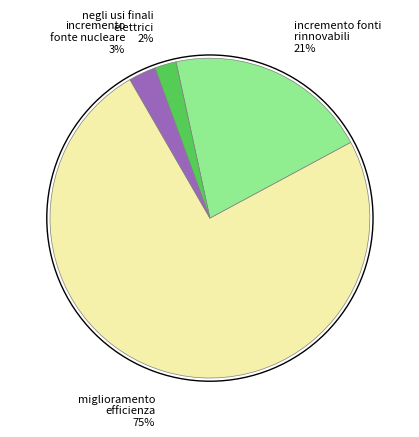

Is it true that miglioramento efficienza 75% is 75% of the pie?

True